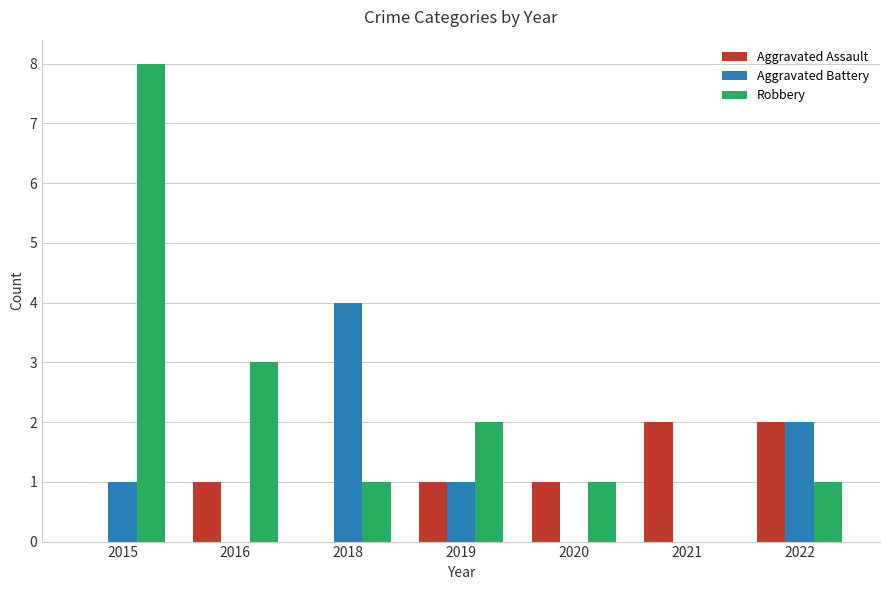

What is the maximum value shown in the chart?

8